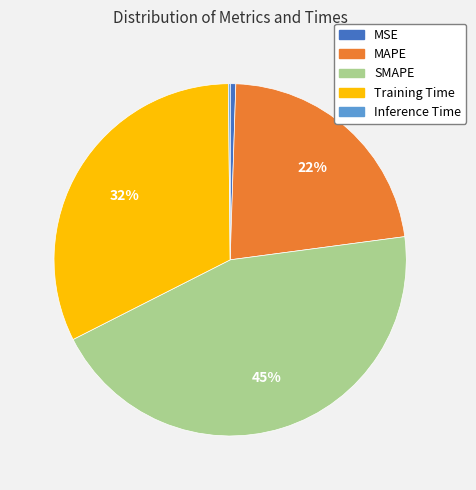

To the nearest percent, what portion does MSE represent?

1%